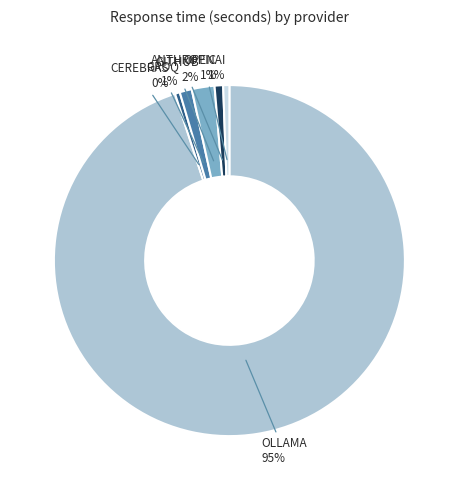

To the nearest percent, what is the difference between the largest and smallest slice percentages?

95%